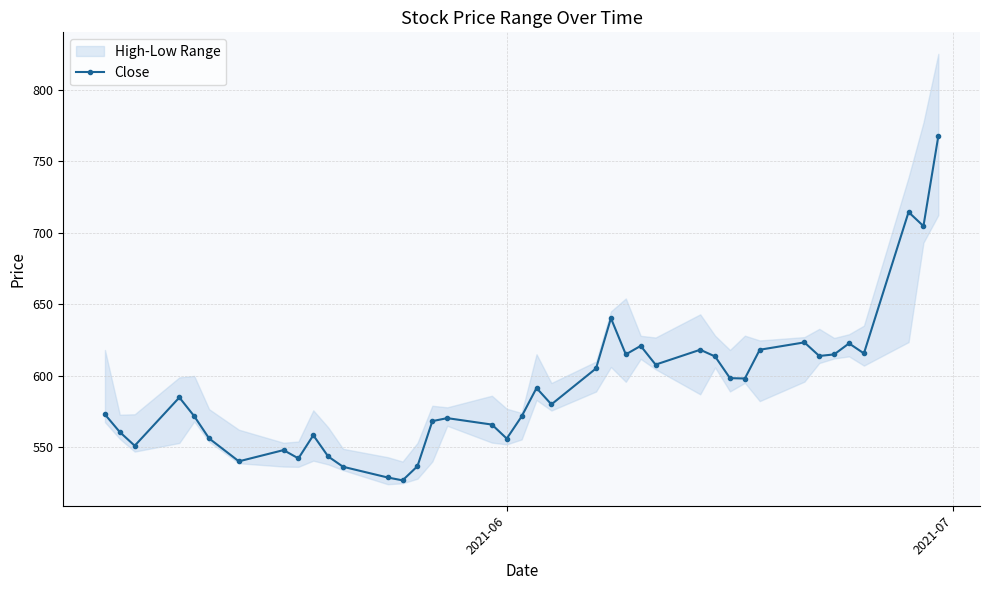

What is the minimum value for Close?

526.8